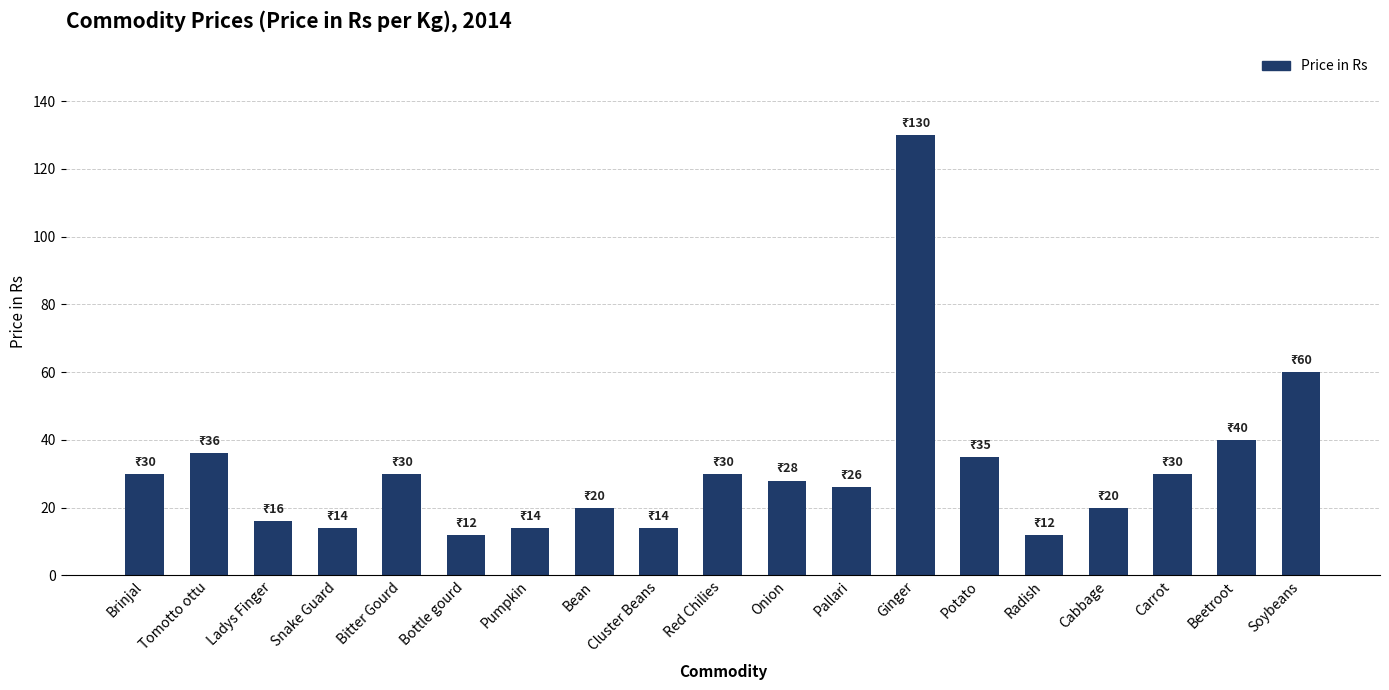

The chart shows a value of 4 at Cluster Beans. True or false?

False